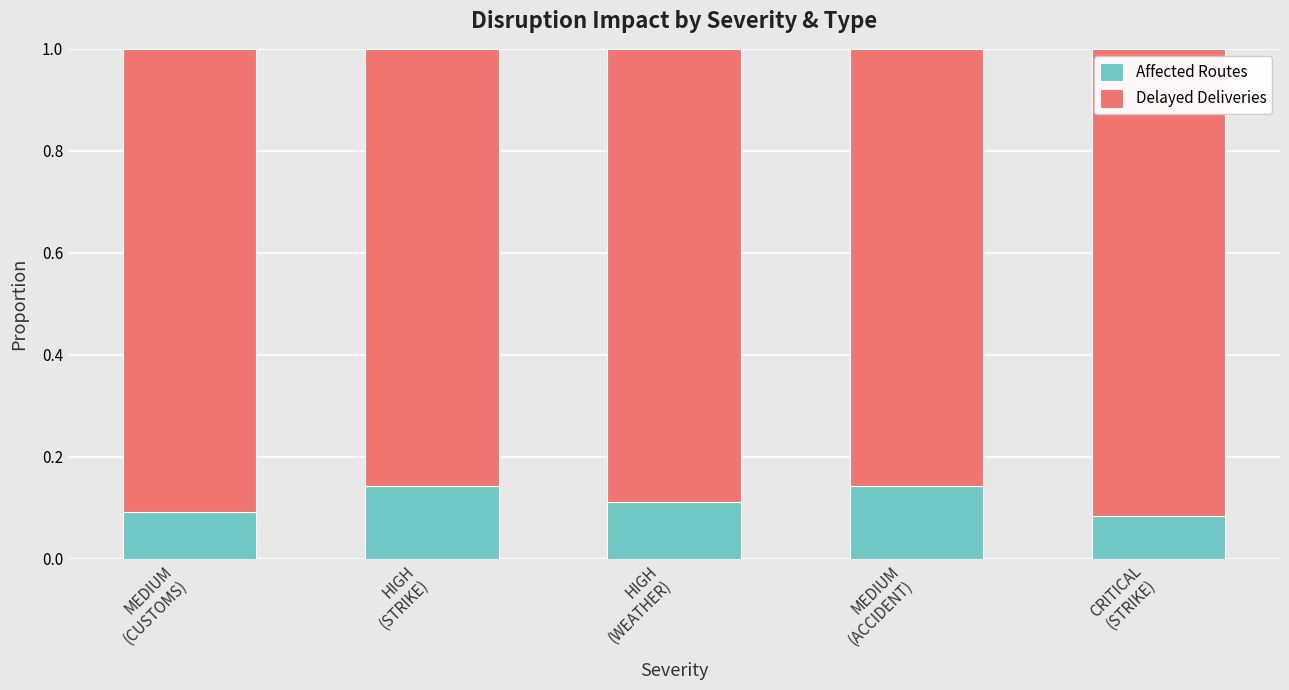

Count the Delayed Deliveries values in the range 0 to 1.

5